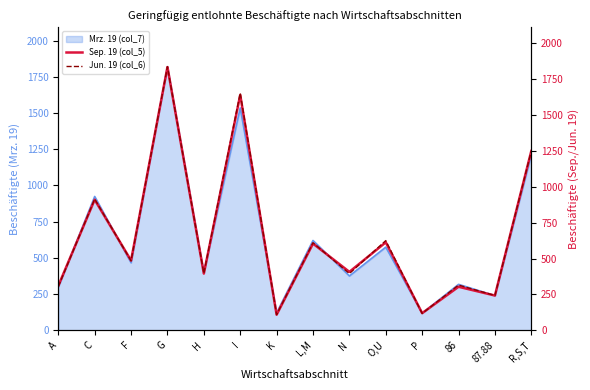

Reading right to left, extract all data points from this chart.

Sep. 19 (col_5): 1250	242	303	119	613	407	604	108	1640	395	1835	486	910	310
Jun. 19 (col_6): 1250	242	315	117	625	395	610	109	1654	397	1837	484	915	304